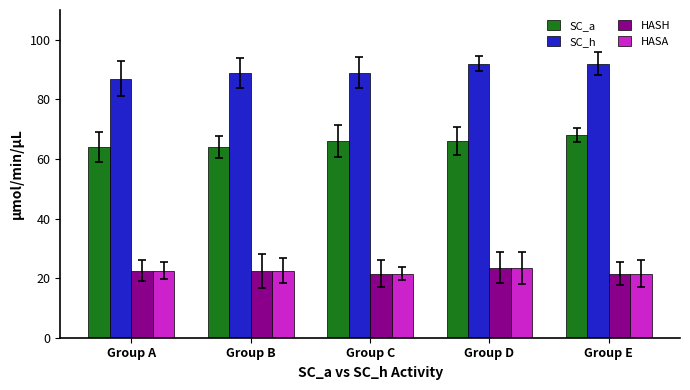

Which series has the largest total across all categories?

SC_h